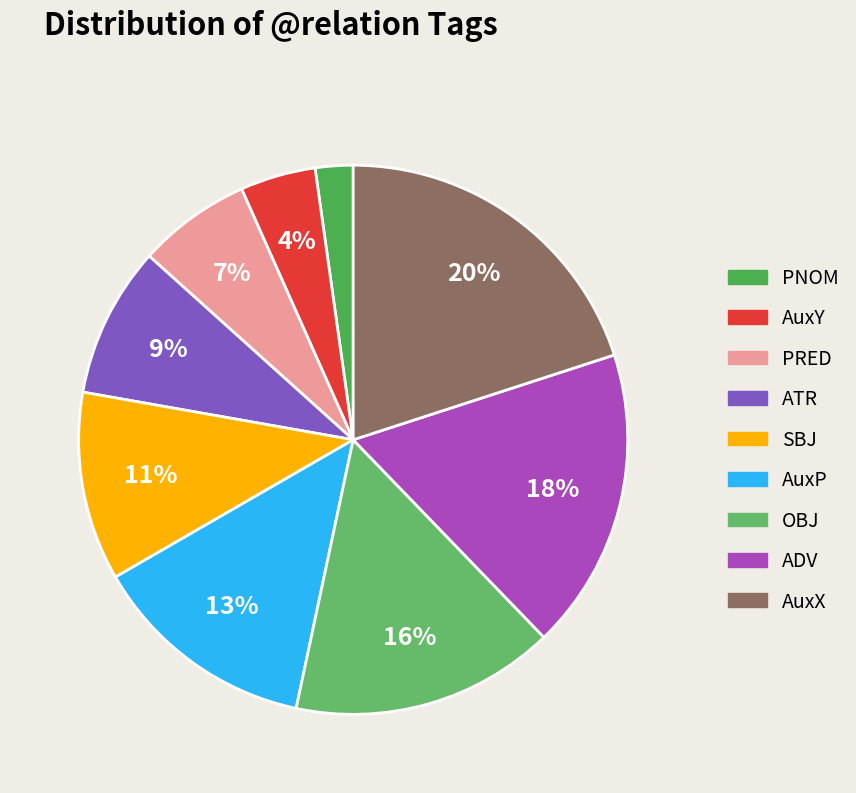

How many slices are in this pie chart?

9